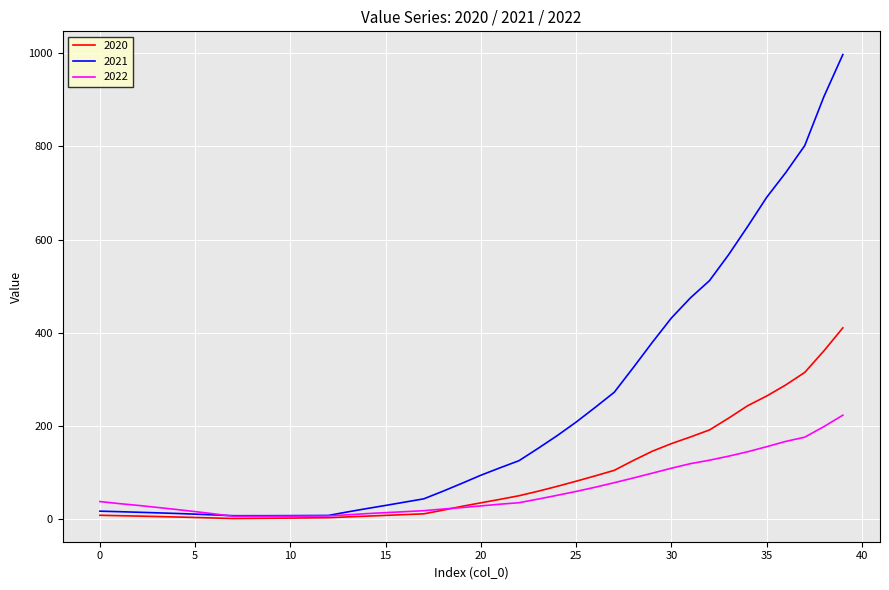

What is the greatest value displayed?

996.9